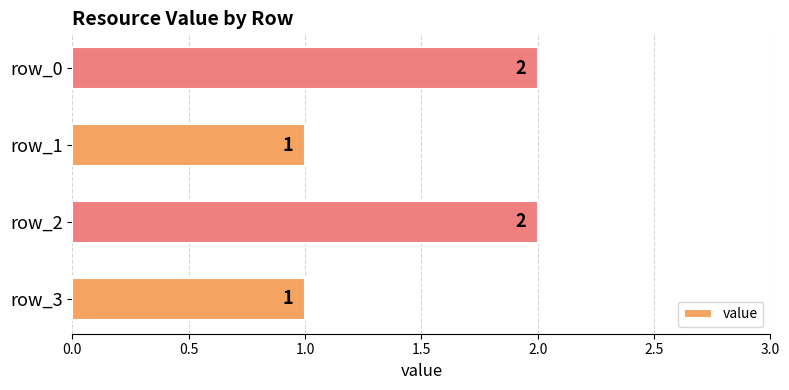

What is the greatest value displayed?

2